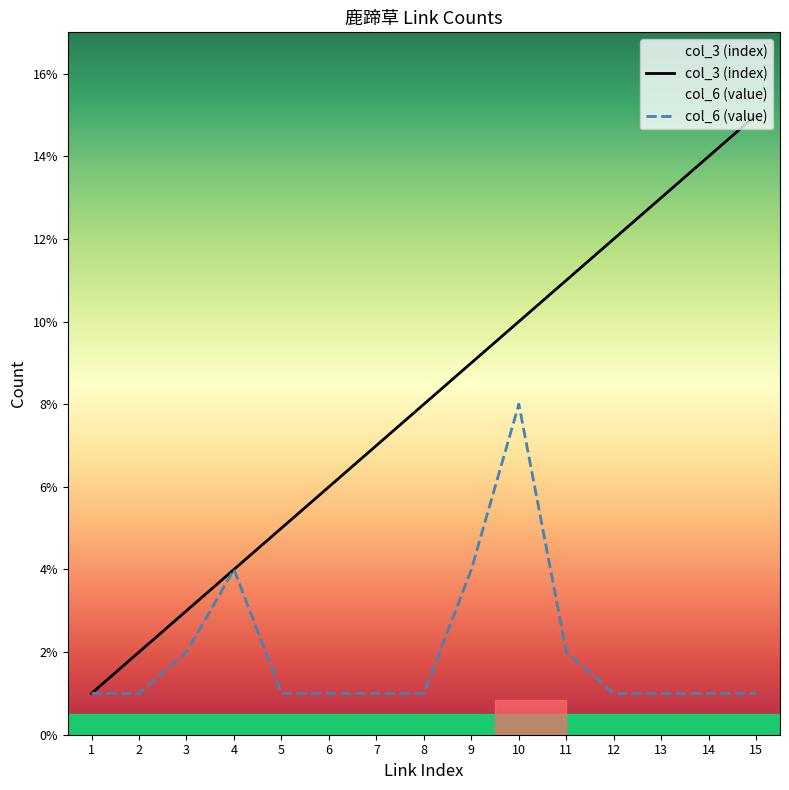

The col_6 (value) series shows 1 at 12. True or false?

True